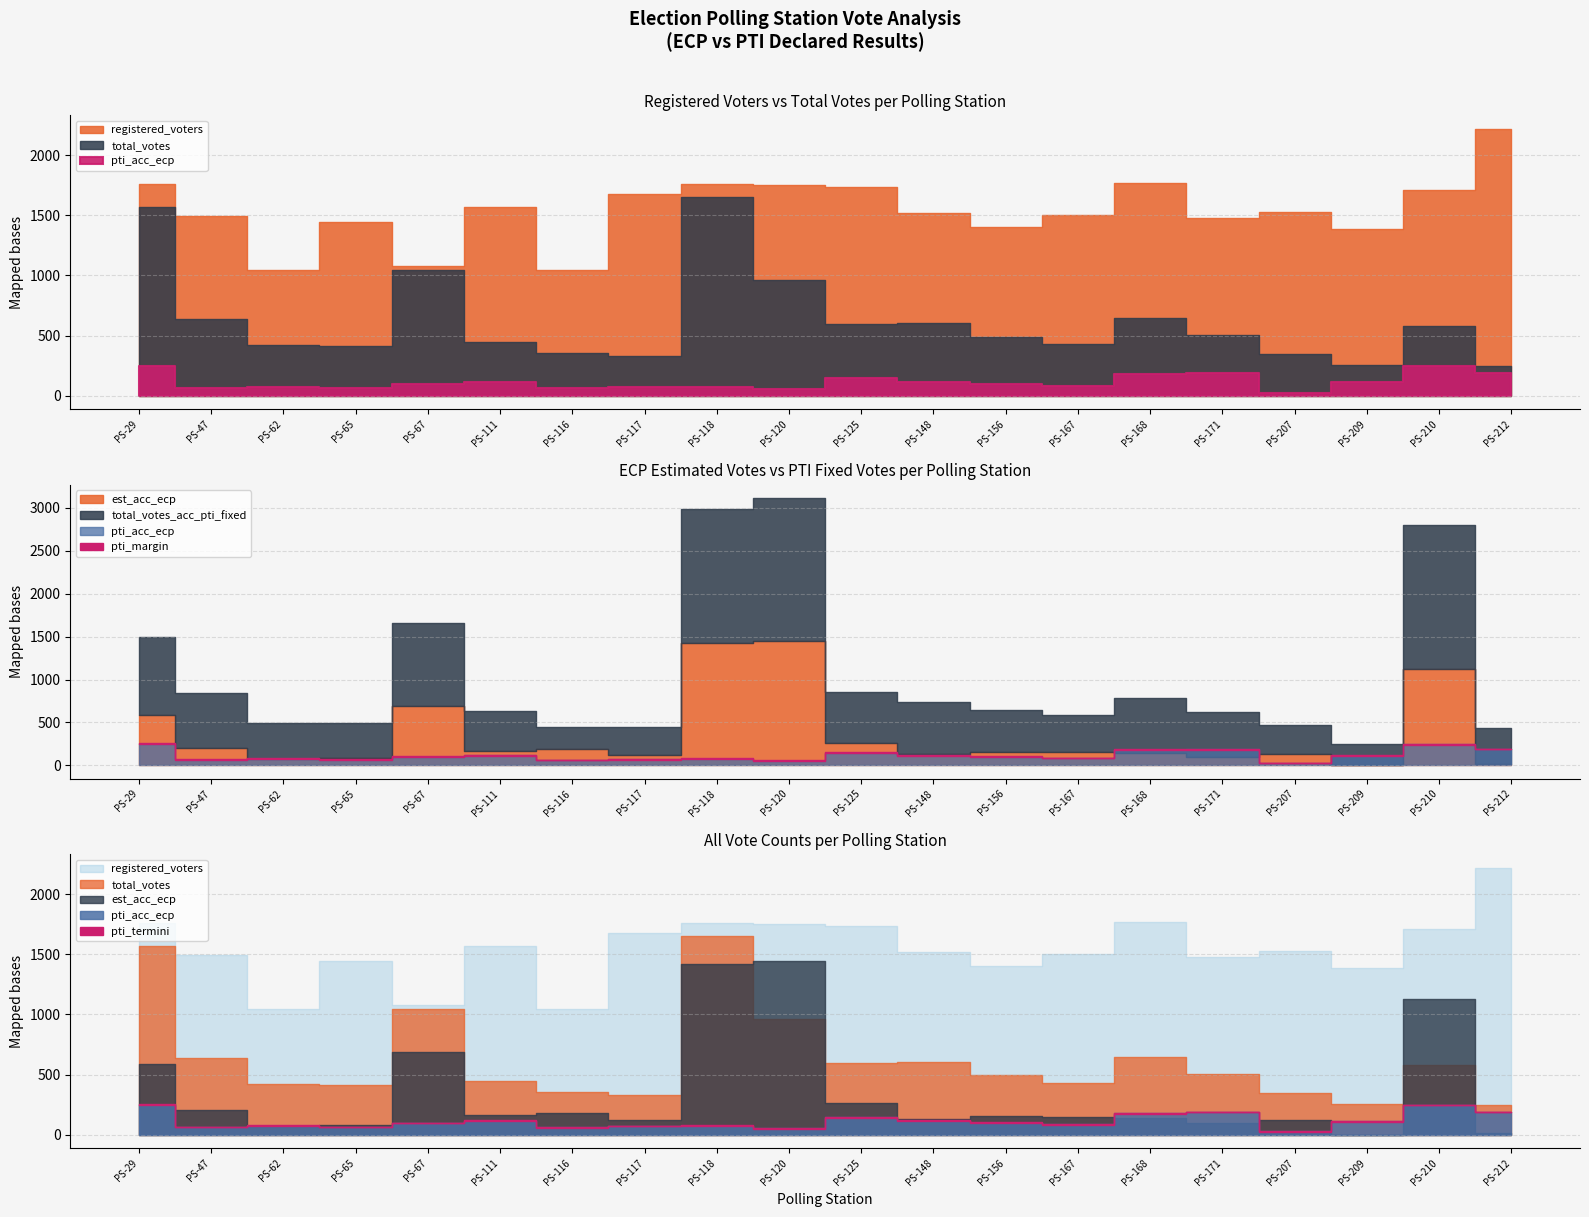

At which category is the sum across all series the highest?

PS-118